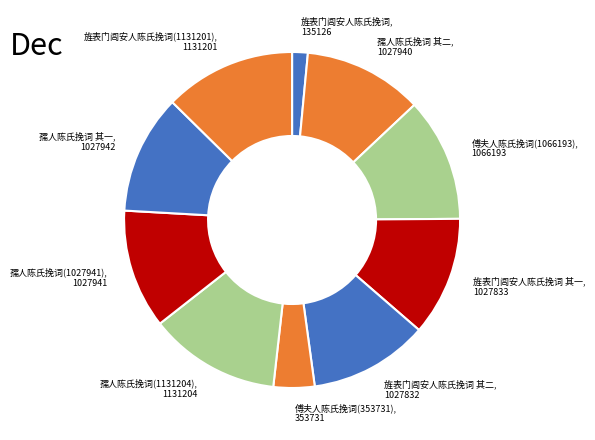

How many segments does this pie chart have?

10